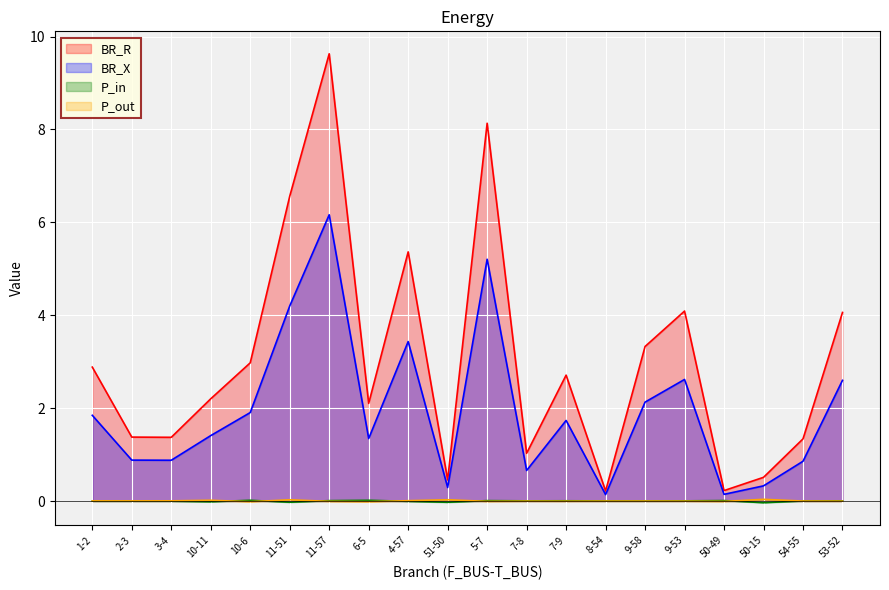

Count the number of categories in the chart.

20